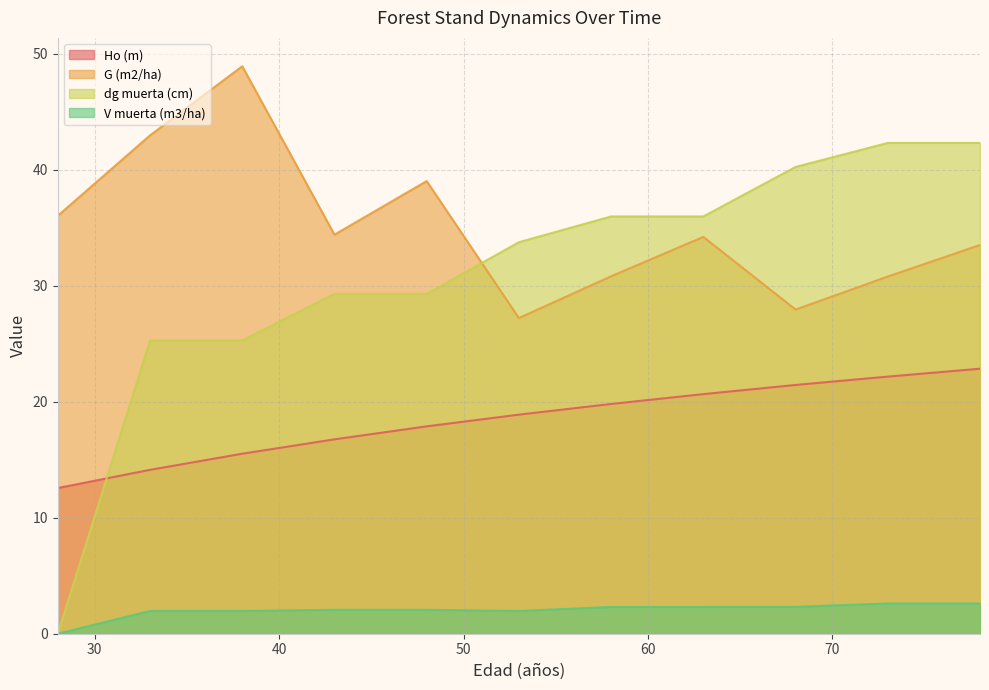

Which series has the largest range (max minus min)?

dg muerta (cm)